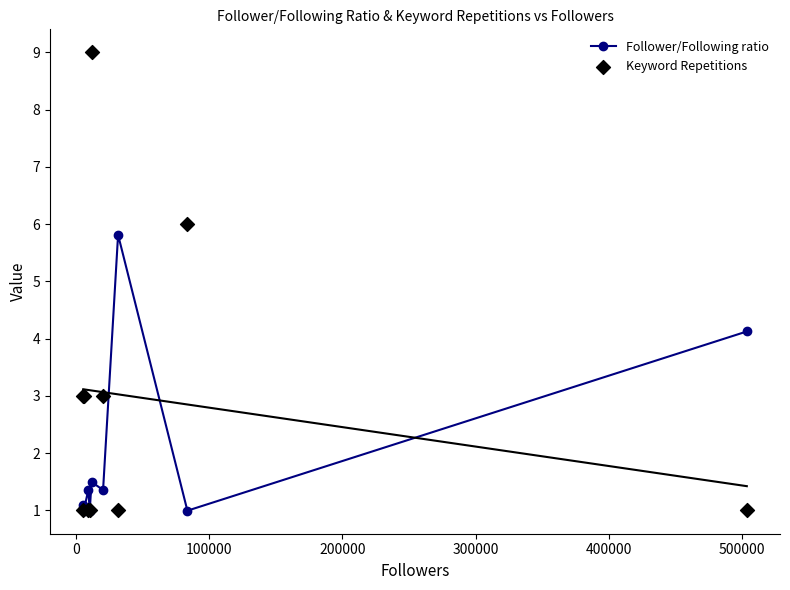

What are all the series names shown in the legend?

Follower/Following ratio, Keyword Repetitions